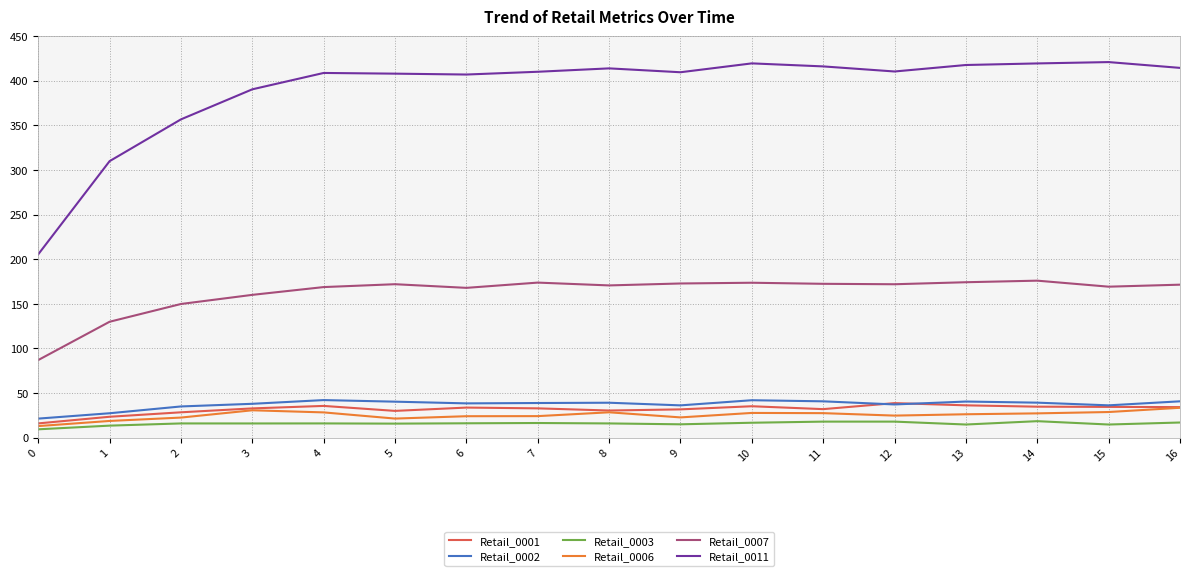

Which series has the largest range (max minus min)?

Retail_0011